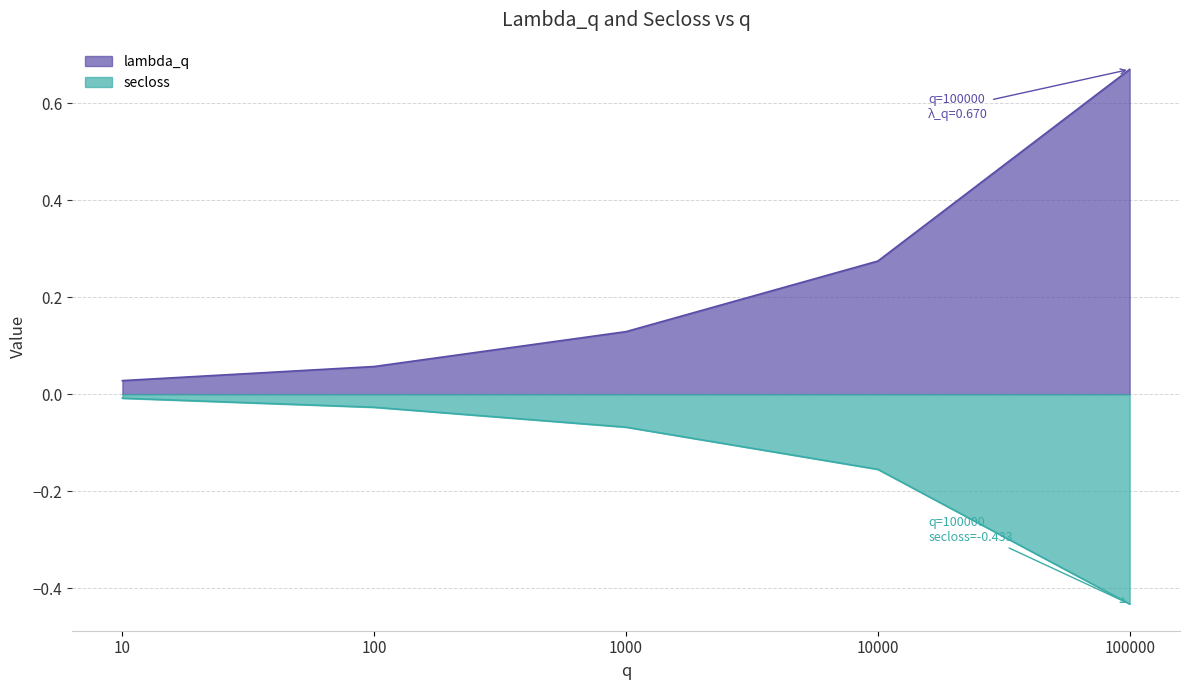

True or false: secloss has a value of -0.0 at 100.

False